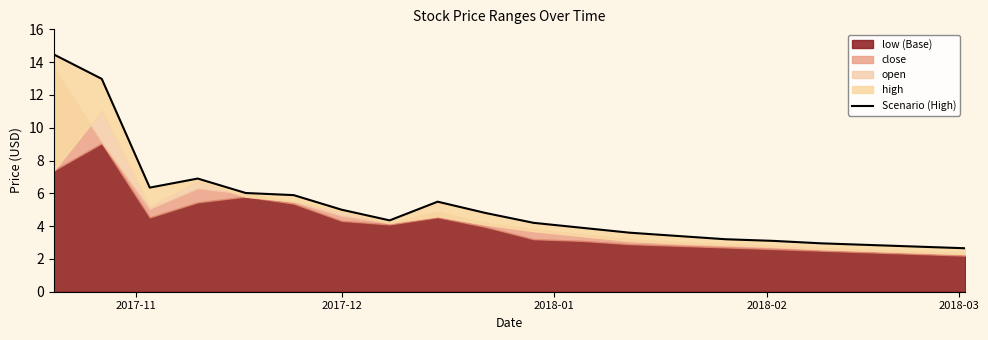

What is the difference between the maximum and minimum values?

11.8